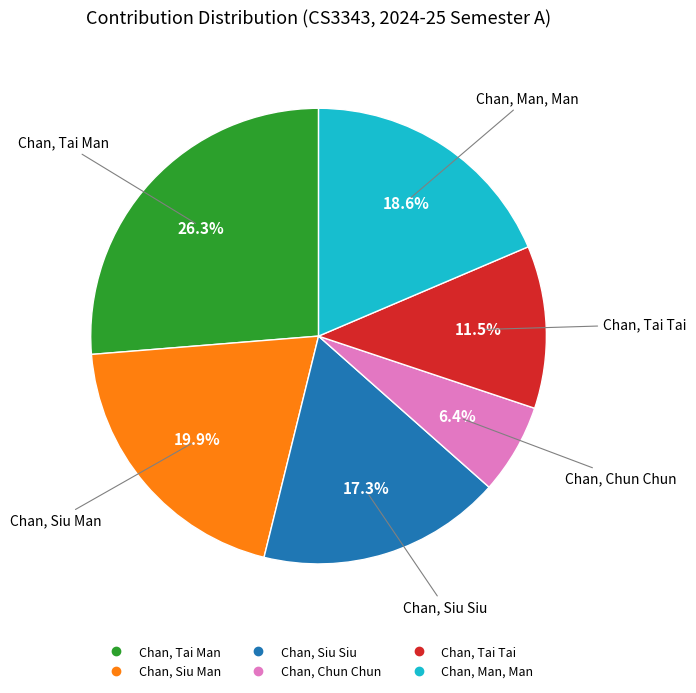

Is Chan, Chun Chun the majority of the pie?

No